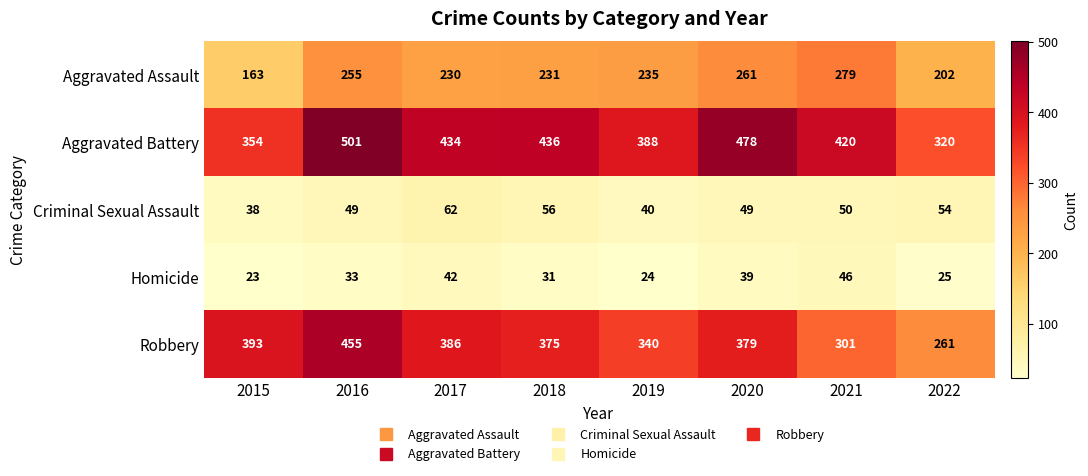

How many data points does each series have?

8